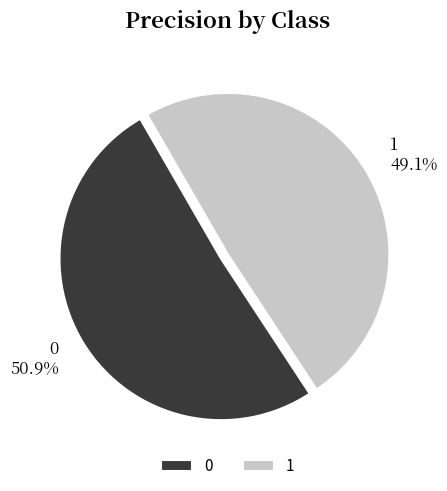

To the nearest percent, what percentage of the pie is 0?

51%